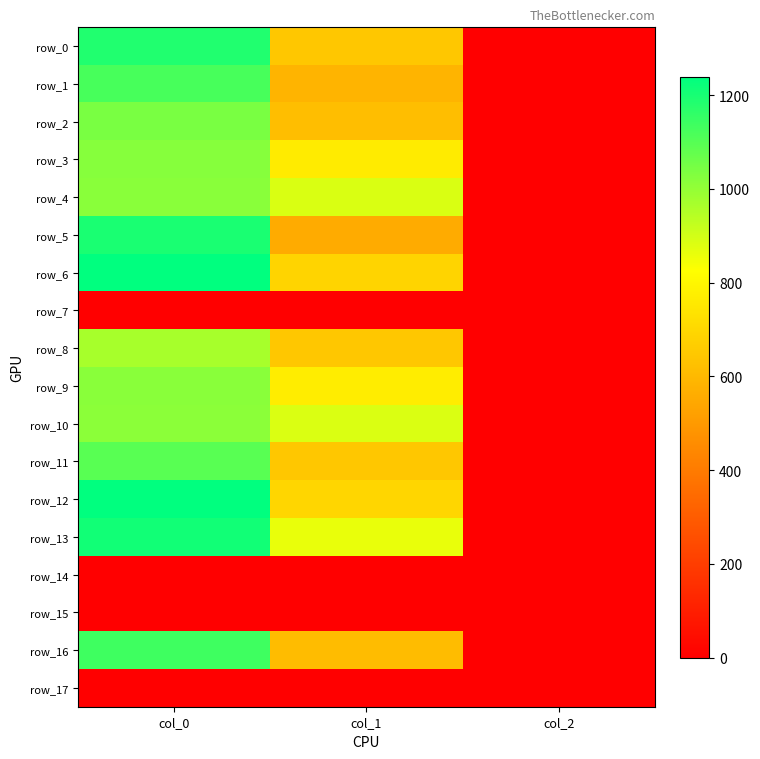

Reading left to right, transcribe all the data shown in this chart.

row_0: col_0=1186.7	col_1=644.6	col_2=2.0
row_1: col_0=1123.3	col_1=583.9	col_2=2.0
row_2: col_0=1043.3	col_1=617.6	col_2=2.0
row_3: col_0=1020.0	col_1=762.8	col_2=2.0
row_4: col_0=1016.7	col_1=887.6	col_2=2.0
row_5: col_0=1196.7	col_1=556.9	col_2=2.0
row_6: col_0=1240.0	col_1=688.5	col_2=2.0
row_7: col_0=0.0	col_1=0.0	col_2=0.0
row_8: col_0=966.7	col_1=648.0	col_2=2.0
row_9: col_0=1016.7	col_1=769.5	col_2=2.0
row_10: col_0=1013.3	col_1=884.2	col_2=2.0
row_11: col_0=1096.7	col_1=648.0	col_2=2.0
row_12: col_0=1240.0	col_1=695.2	col_2=2.0
row_13: col_0=1210.0	col_1=860.6	col_2=2.0
row_14: col_0=0.0	col_1=0.0	col_2=0.0
row_15: col_0=0.0	col_1=0.0	col_2=0.0
row_16: col_0=1136.7	col_1=610.9	col_2=2.0
row_17: col_0=0.0	col_1=0.0	col_2=0.0